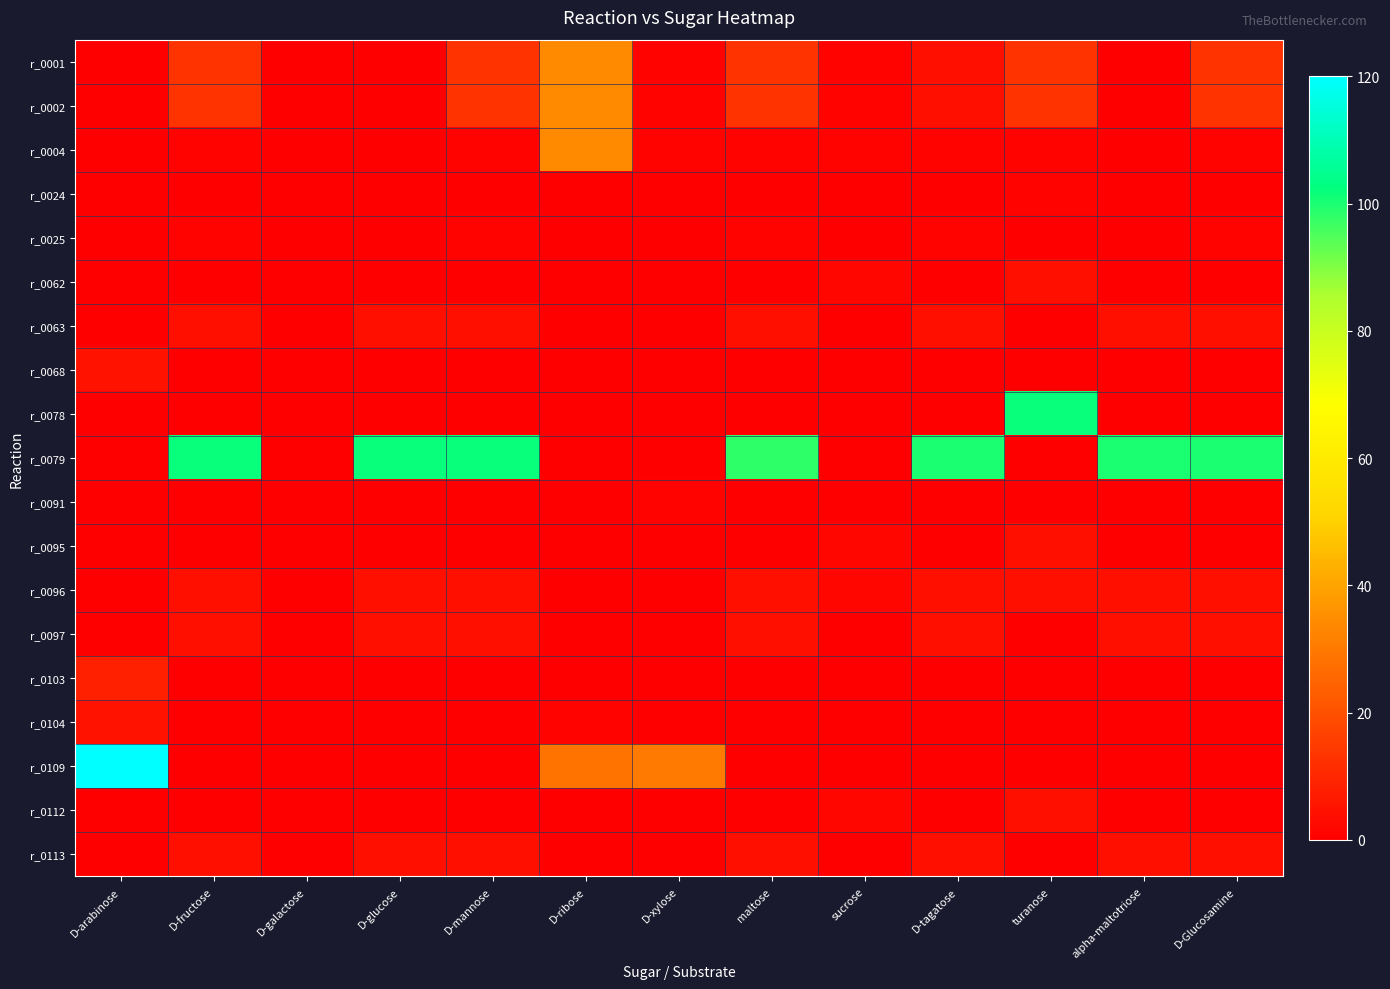

Which series changed the most between D-ribose and sucrose?

r_0001